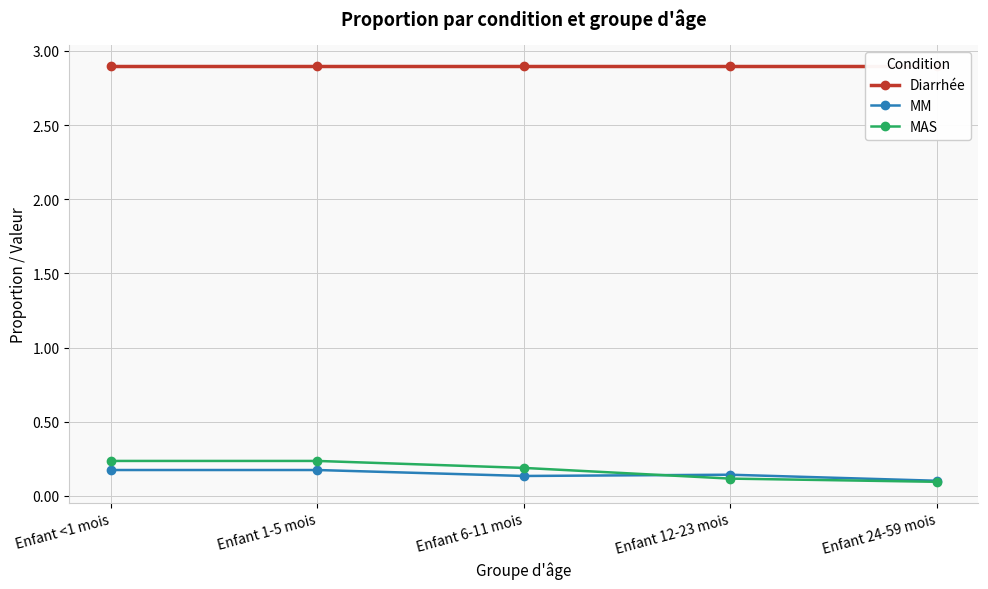

At which label does Diarrhée reach its peak?

Enfant <1 mois